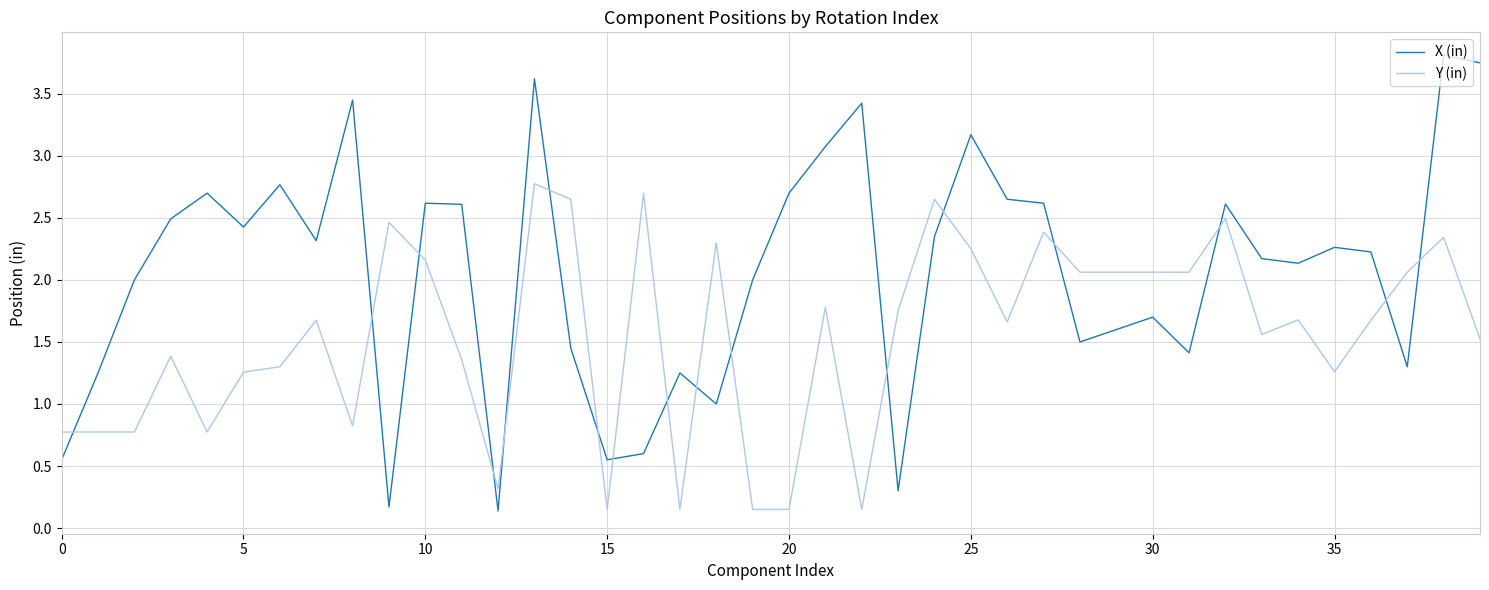

What are all the series names shown in the legend?

X (in), Y (in)